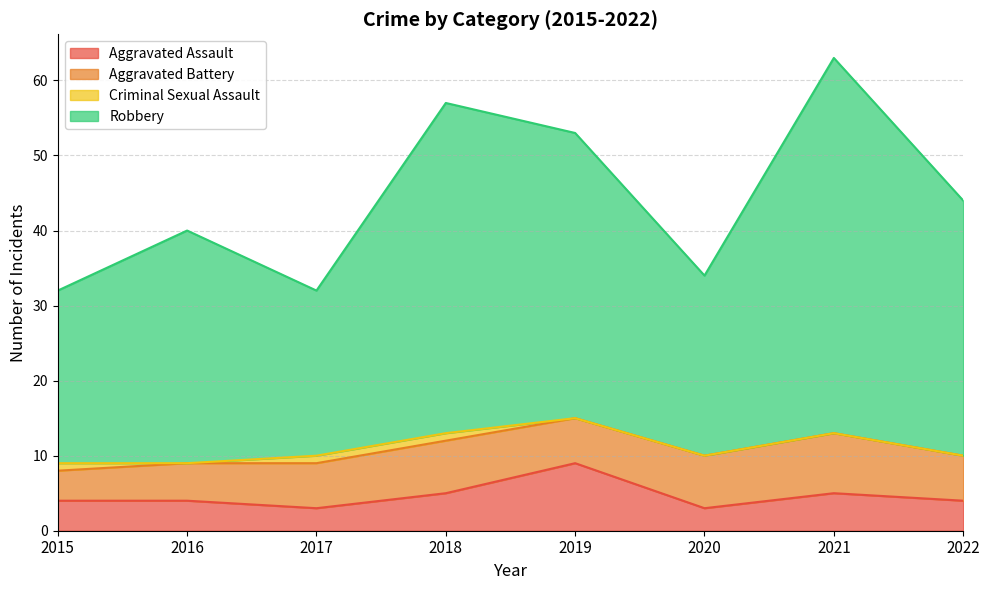

Does the chart have visible grid lines?

Yes